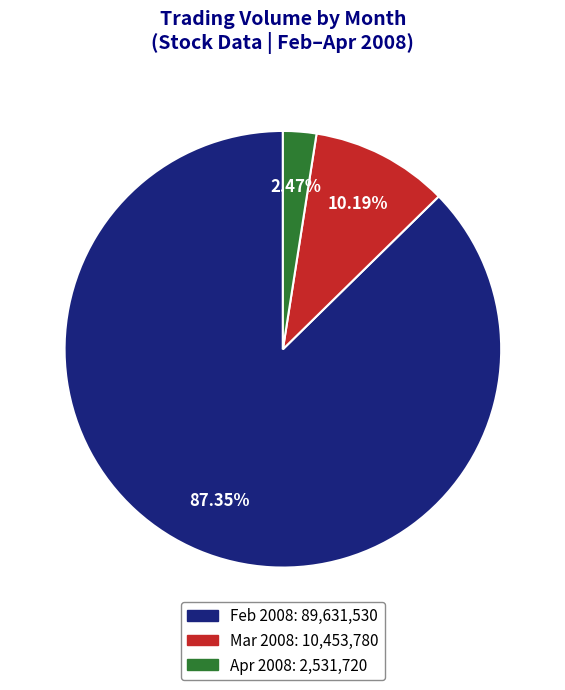

Does any single category account for the majority?

Yes